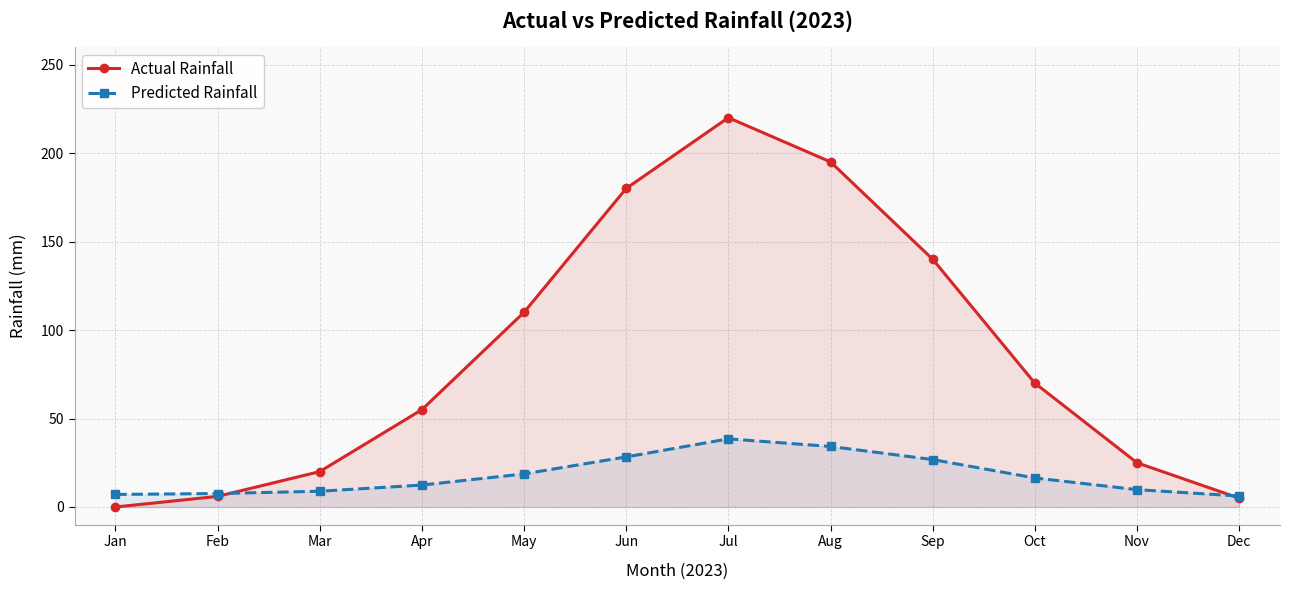

At which category is the sum across all series the highest?

Jul